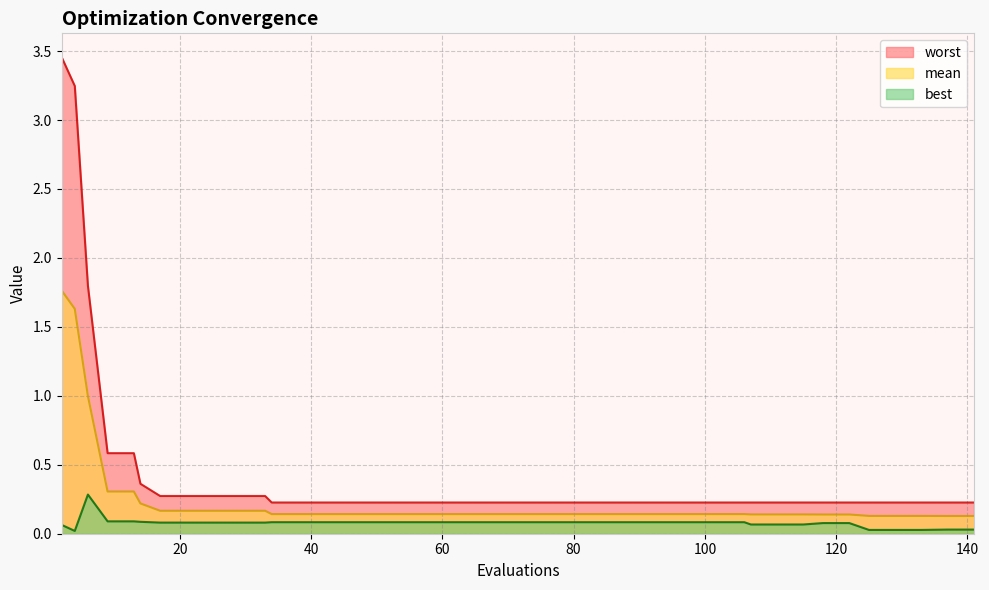

How many series are shown in this chart?

3